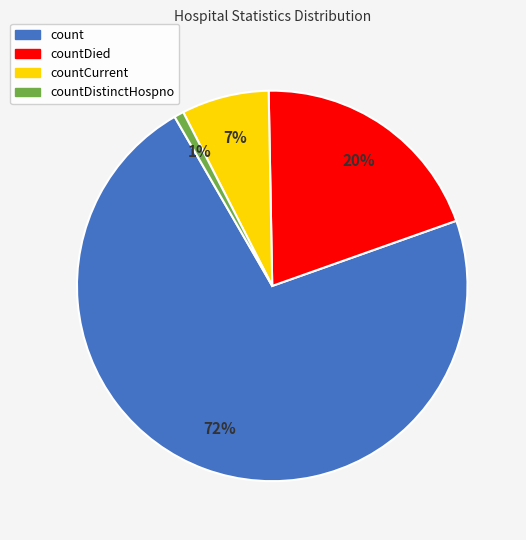

To the nearest percent, what is the difference between the largest and smallest slice percentages?

71%